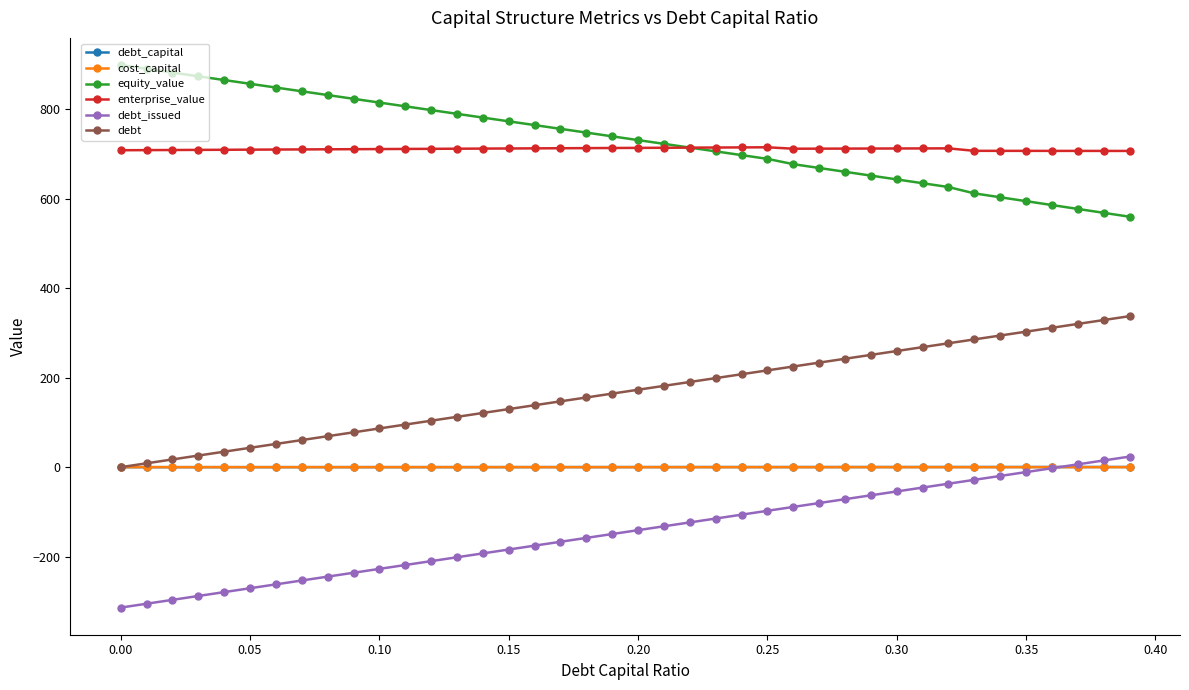

What is the maximum value shown in the chart?

899.0